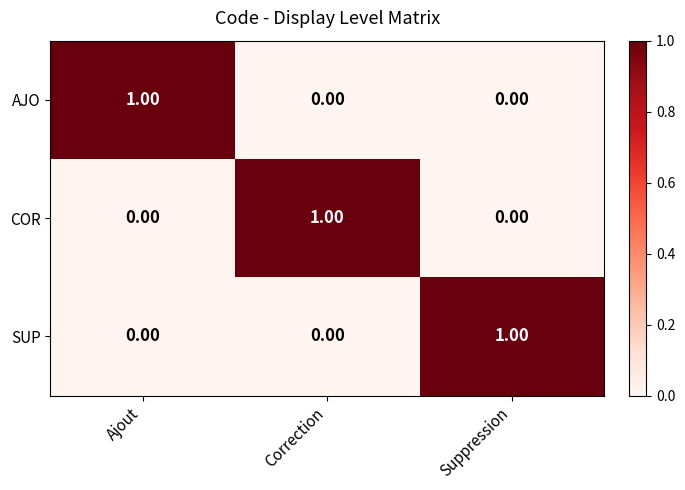

How many categories are shown in the chart?

3